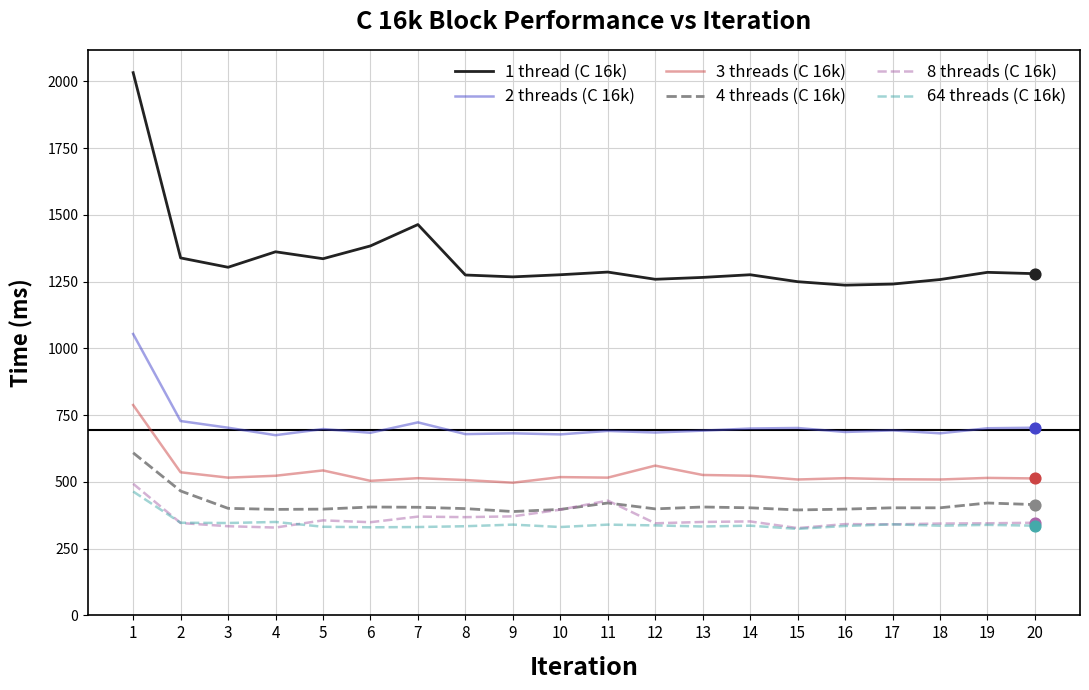

Which series has the largest range (max minus min)?

1 thread (C 16k)